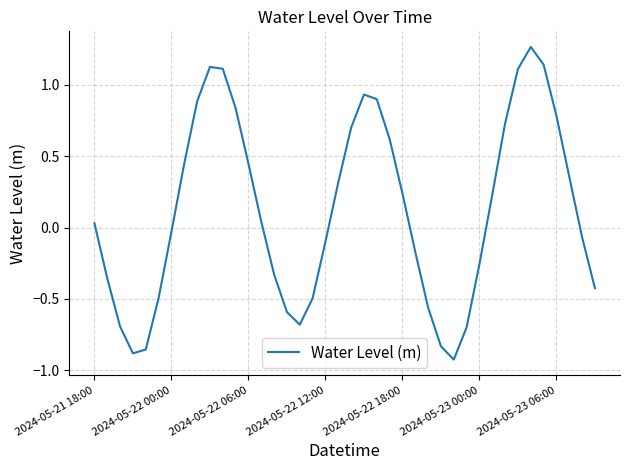

What is the average value?

0.1